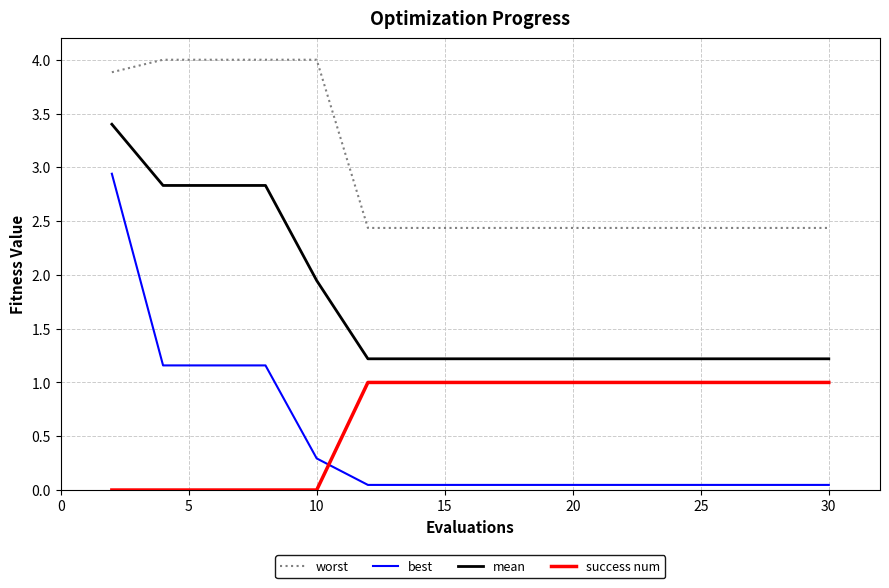

Count the number of categories in the chart.

15